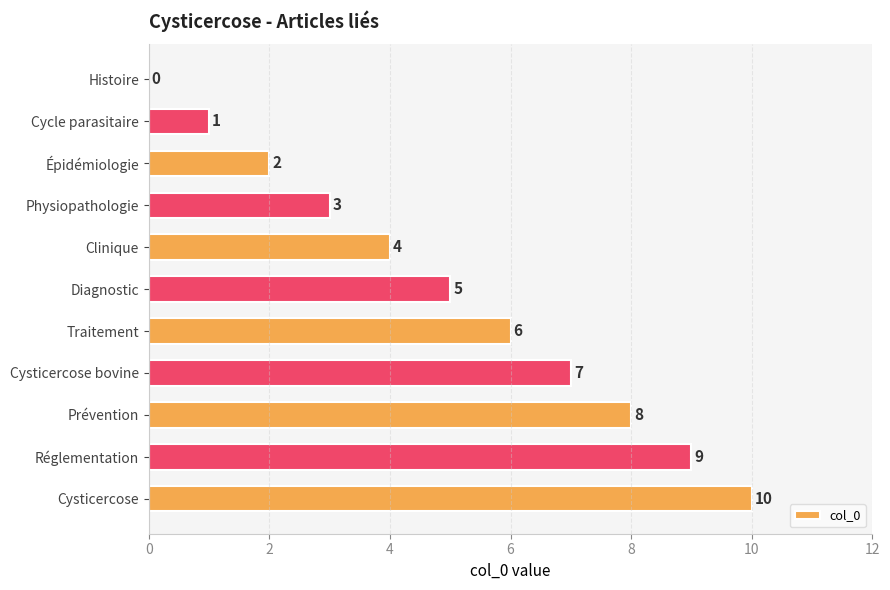

How many values are between 2 and 8?

7